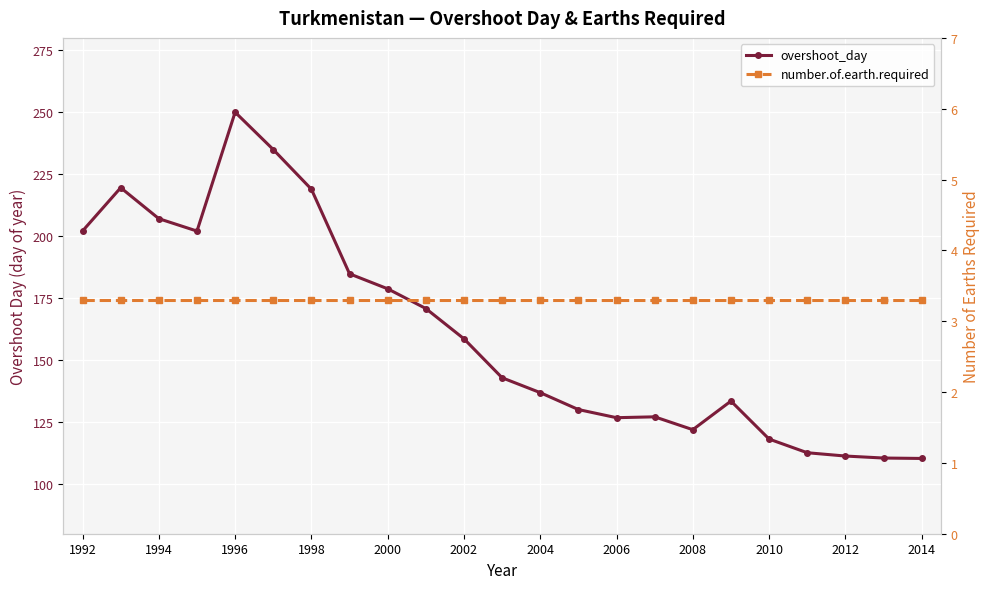

True or false: number.of.earth.required and overshoot_day cross at least once.

False